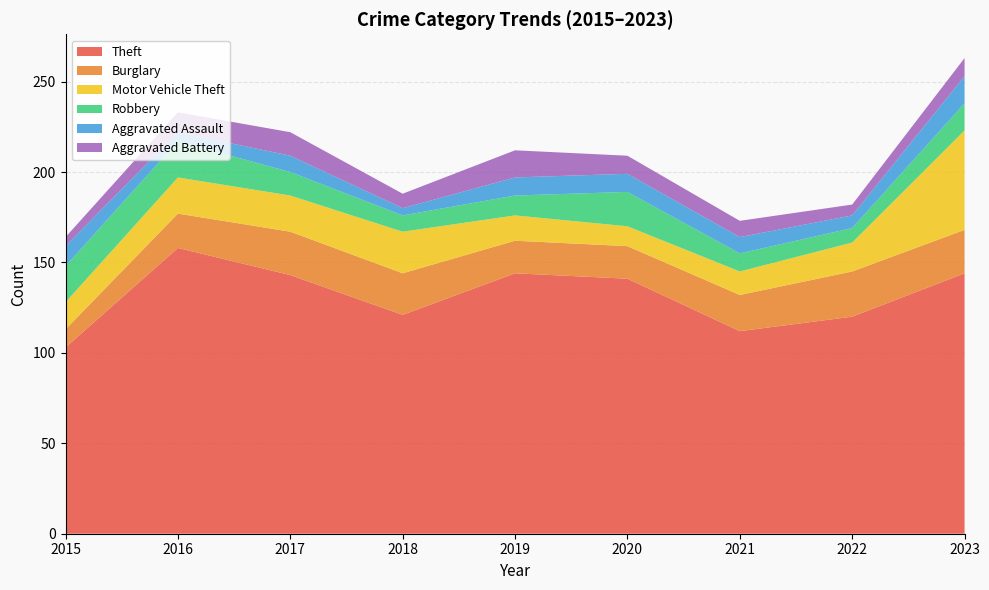

Reading right to left, extract all data points from this chart.

Theft: 144	120	112	141	144	121	143	158	103
Burglary: 24	25	20	18	18	23	24	19	10
Motor Vehicle Theft: 55	16	13	11	14	23	20	20	15
Robbery: 15	8	10	19	11	9	13	20	20
Aggravated Assault: 15	7	9	10	10	4	9	5	11
Aggravated Battery: 10	6	9	10	15	8	13	11	5